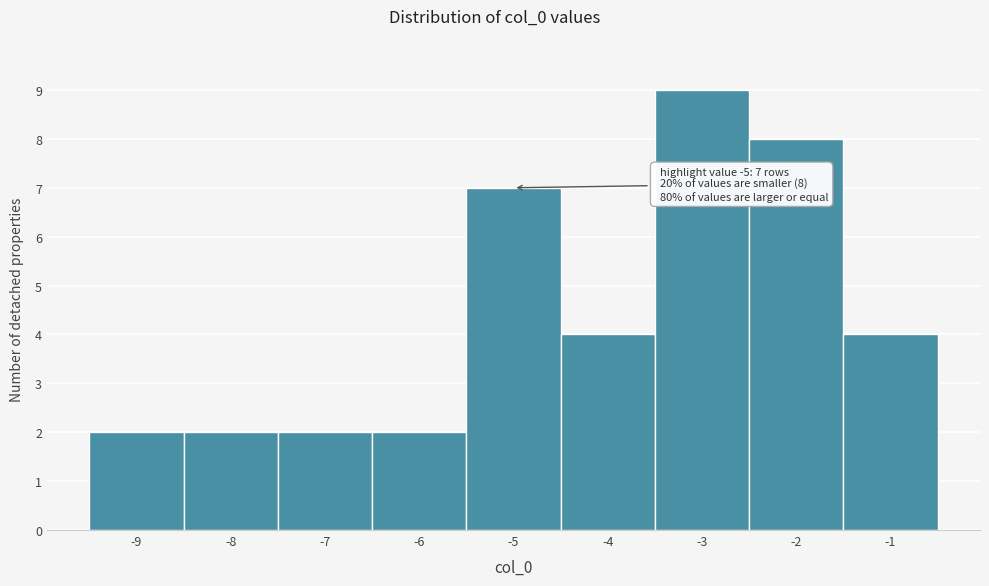

Which range on the x-axis has the tallest bar?

-3.5 to -2.5